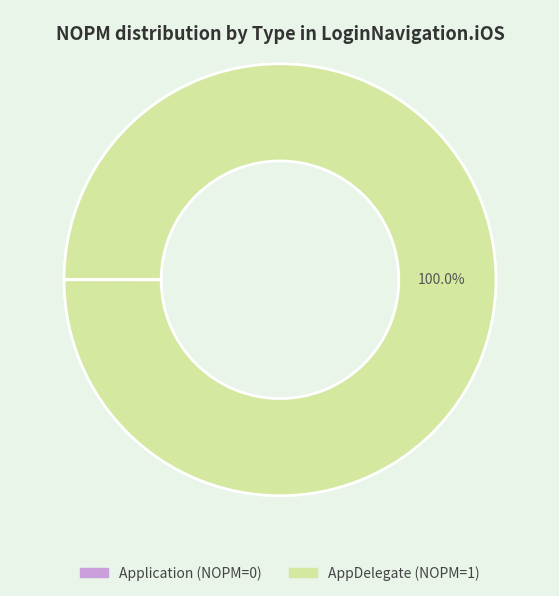

Is there any slice that represents more than half of the pie?

Yes